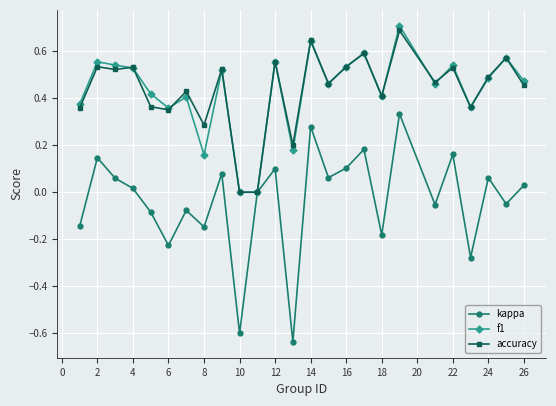

Which series has the widest spread of values?

kappa